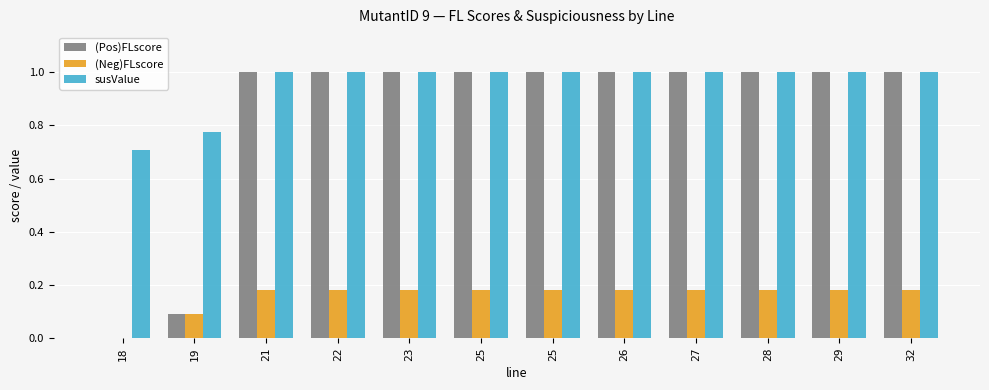

What is the spread (max minus min) of values at 21?

0.8